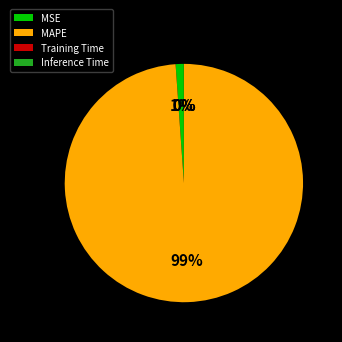

Which slice represents more than half of the pie?

MAPE